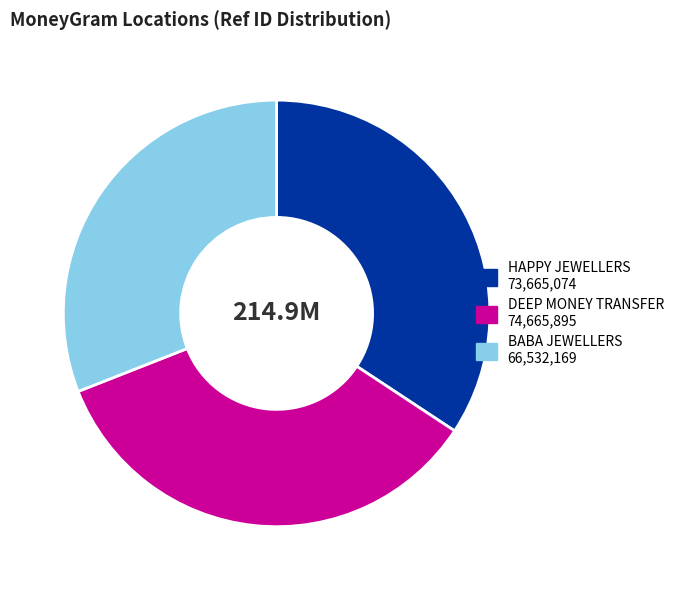

The HAPPY JEWELLERS slice represents 34% of the pie. True or false?

True